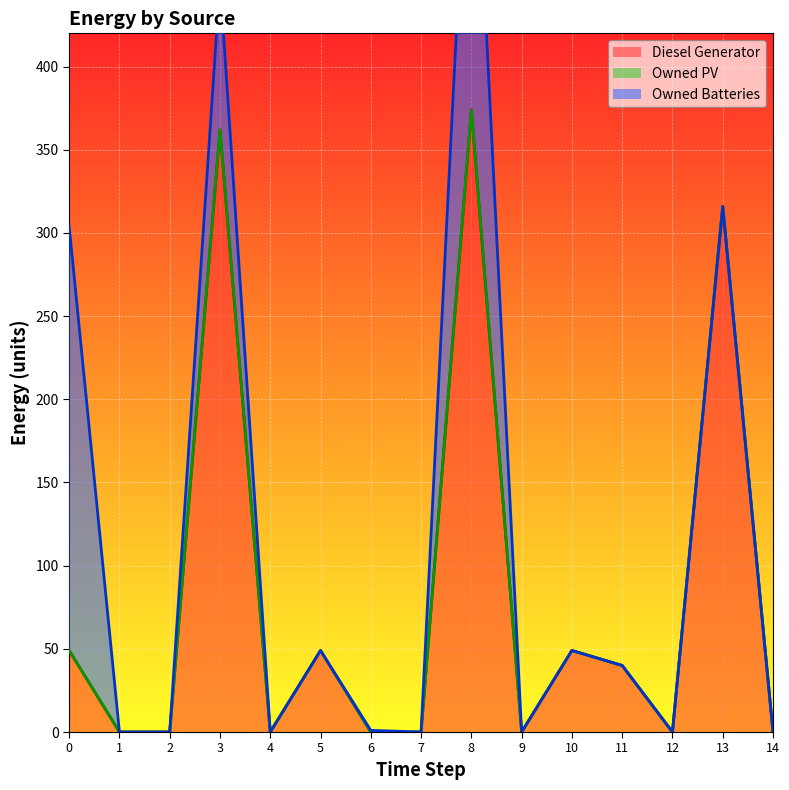

True or false: Owned Batteries and Owned PV intersect in this chart.

False